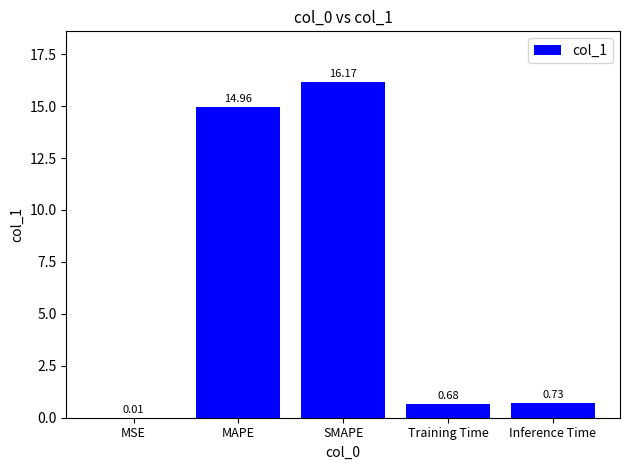

What is the sum of the values at MAPE and SMAPE?

31.1